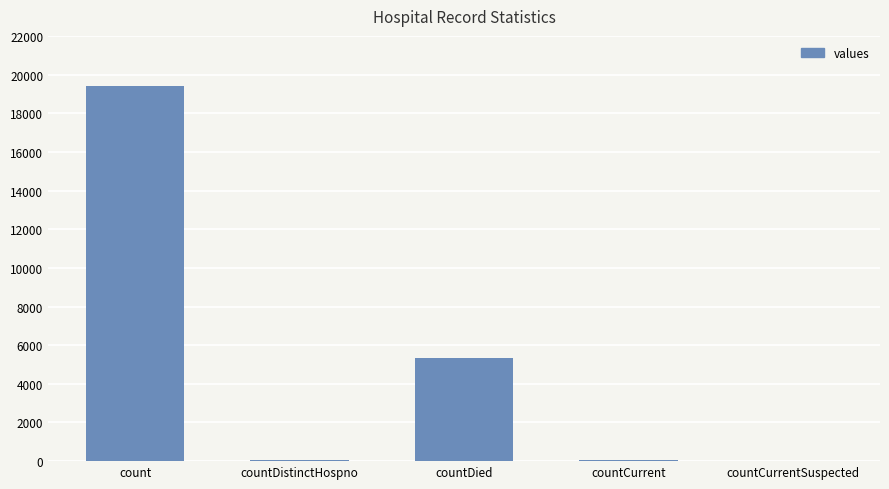

Which label corresponds to the largest value in the chart?

count